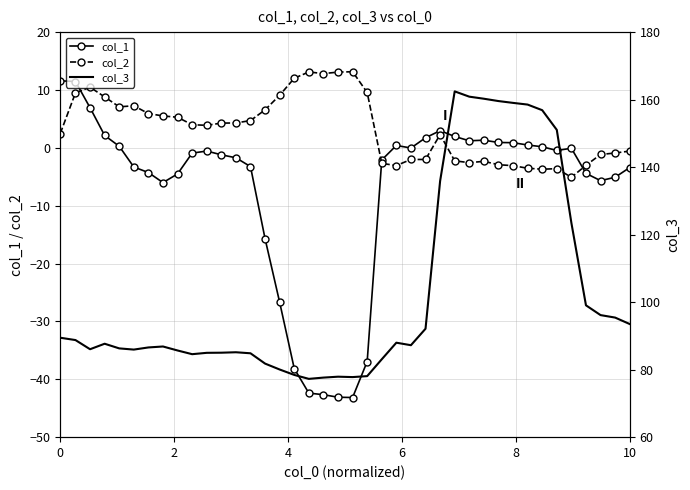

What is the lowest value of the col_2 series?

-5.1